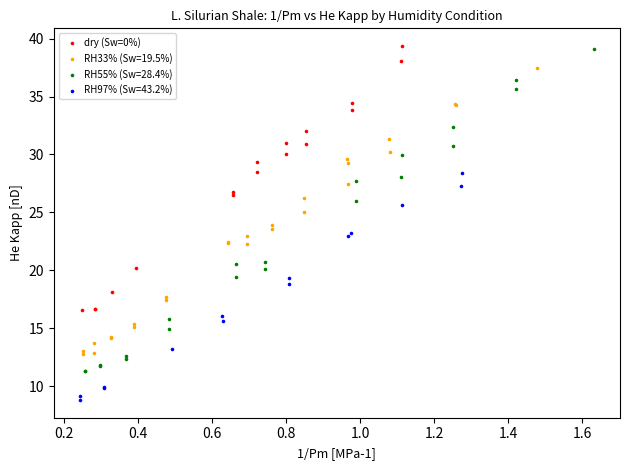

Which series has the largest Y range (max minus min)?

RH55% (Sw=28.4%)